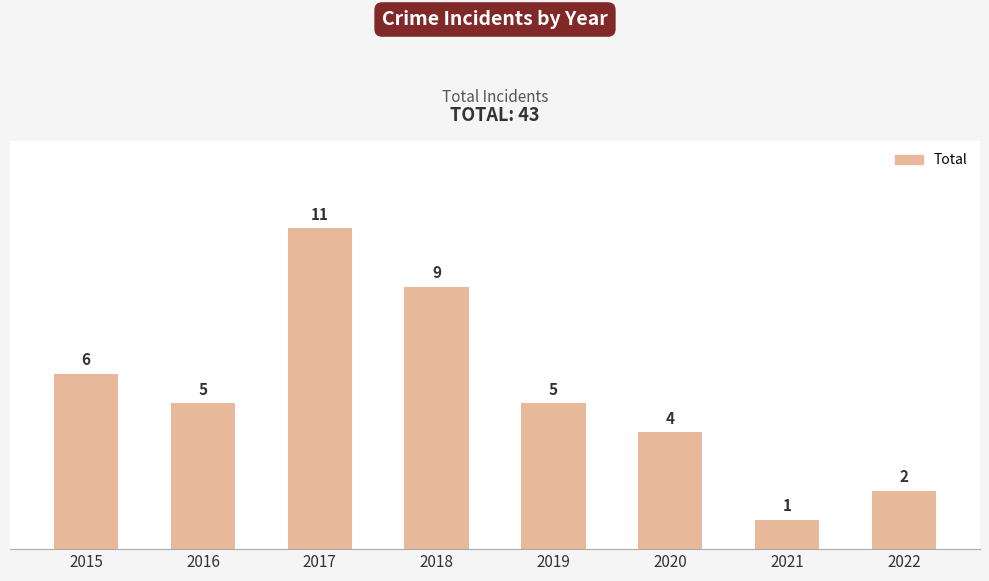

Between 2015 and 2016, which is larger?

2015